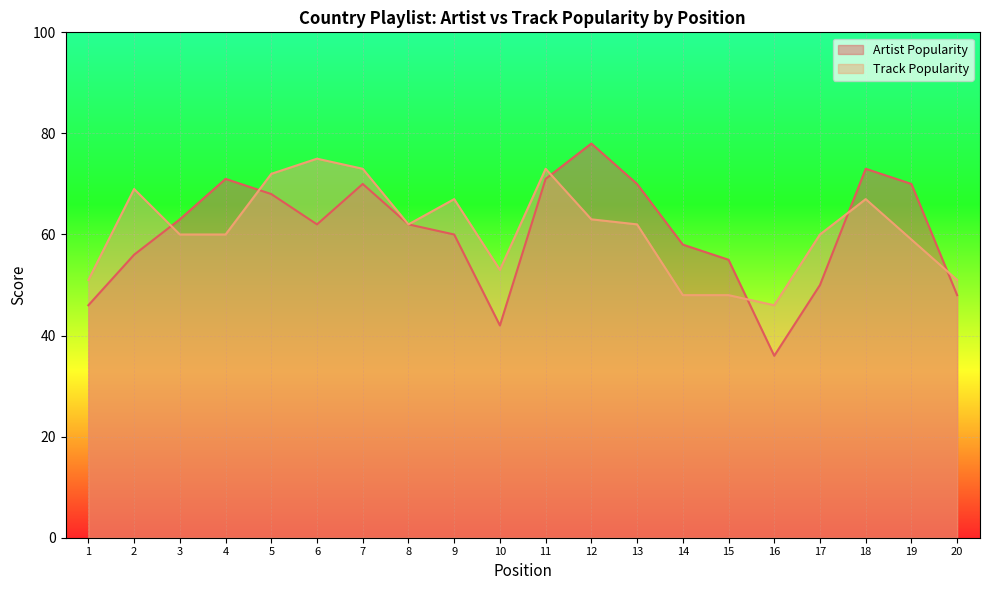

Count the number of data series in this chart.

2